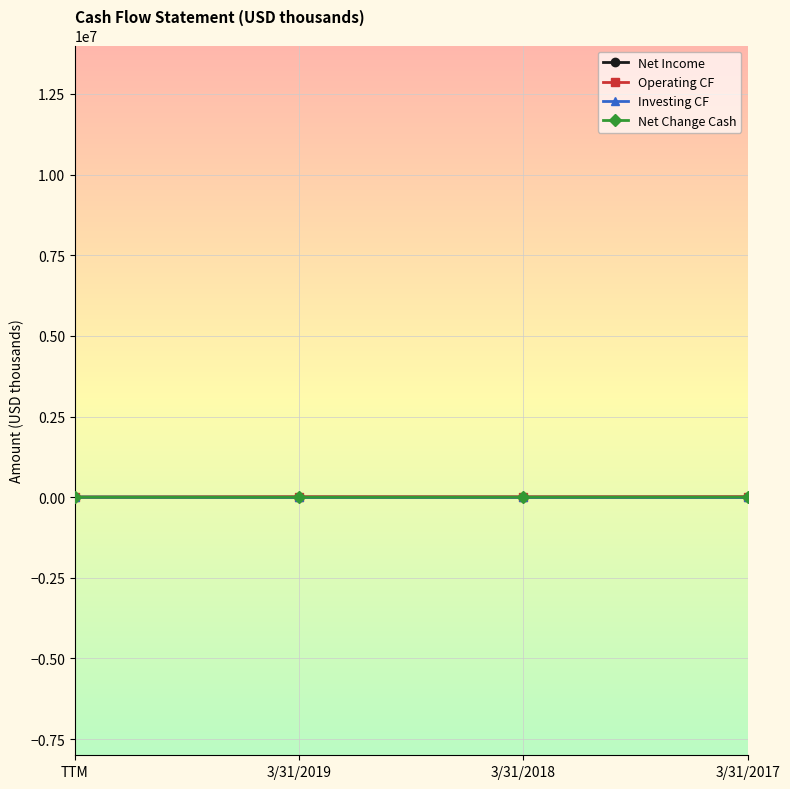

How many data points in Operating CF are less than 11491?

2